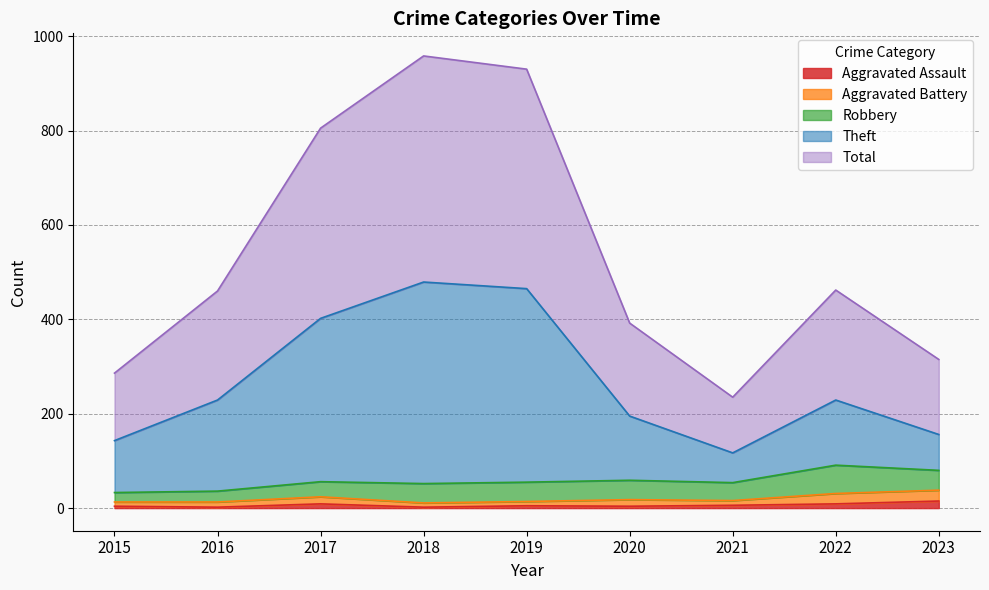

What is the difference between the maximum and second lowest values in the Total series?

672